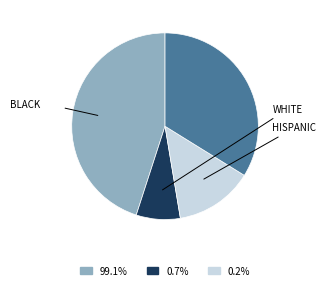

Is there any slice that represents more than half of the pie?

No